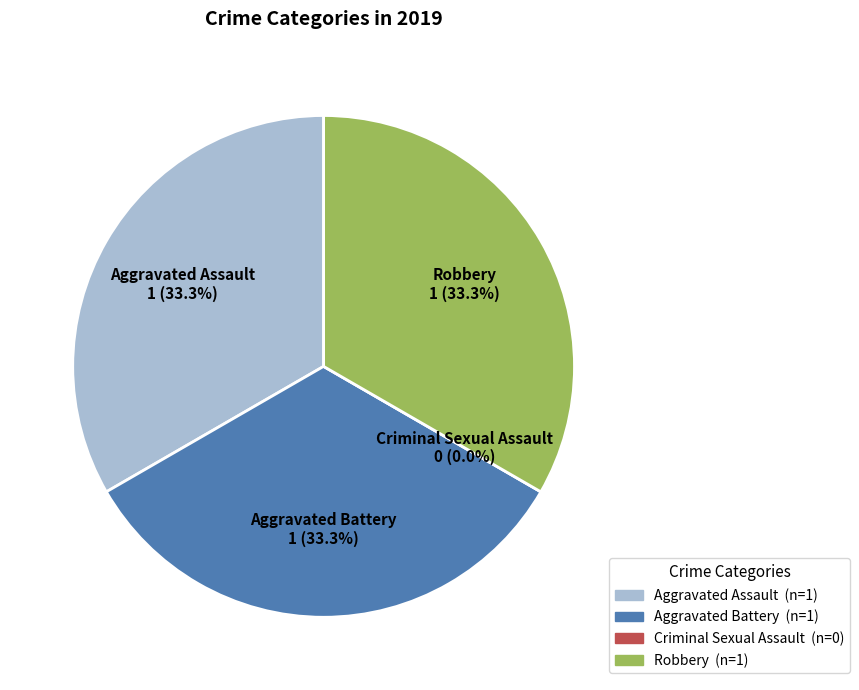

Does any single category account for the majority?

No